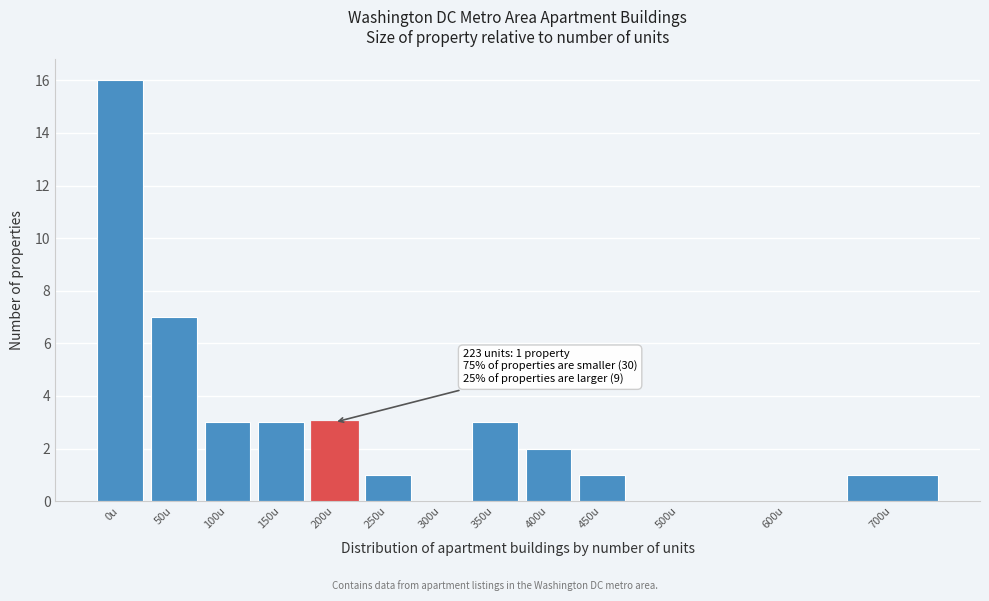

Reading left to right, list all the values displayed in this chart.

0u=16	50u=7	100u=3	150u=3	200u=3	250u=1	300u=0	350u=3	400u=2	450u=1	500u=0	600u=0	700u=1